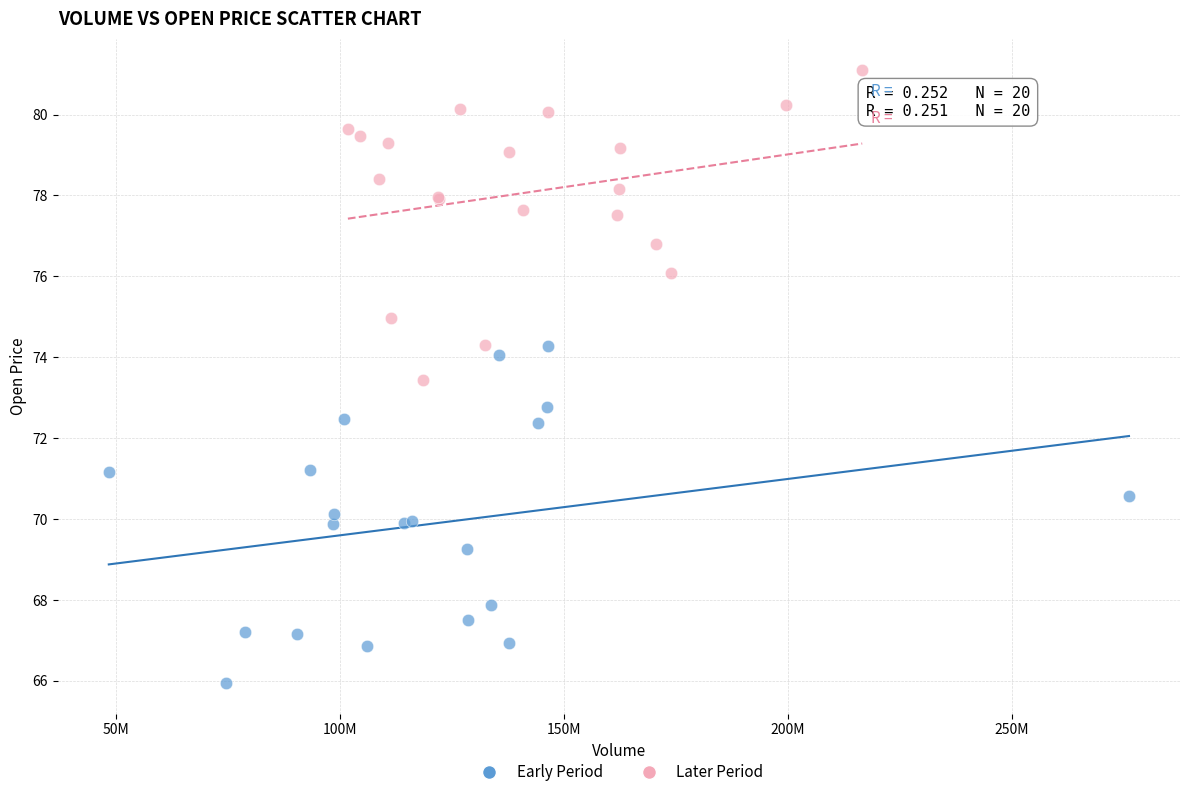

Which series has the largest Y range (max minus min)?

Early Period